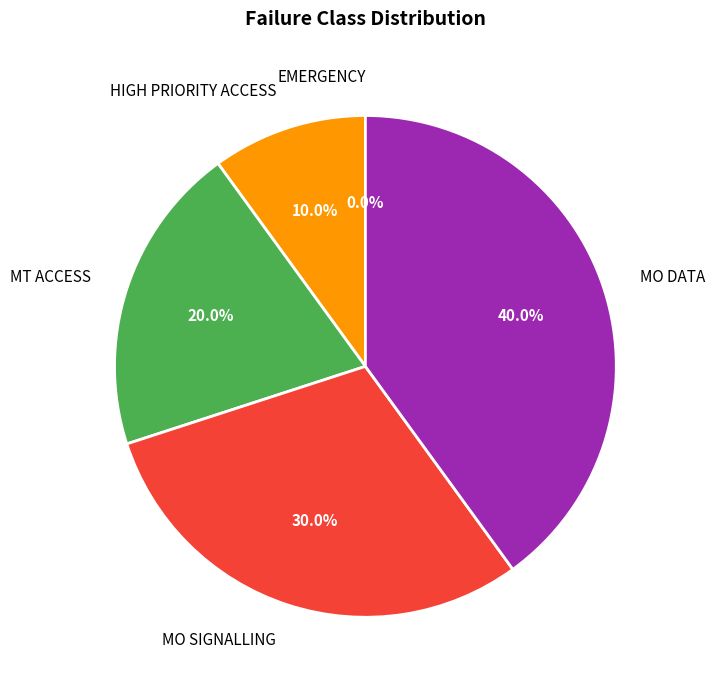

To the nearest percent, what percentage of the pie is MT ACCESS?

20%